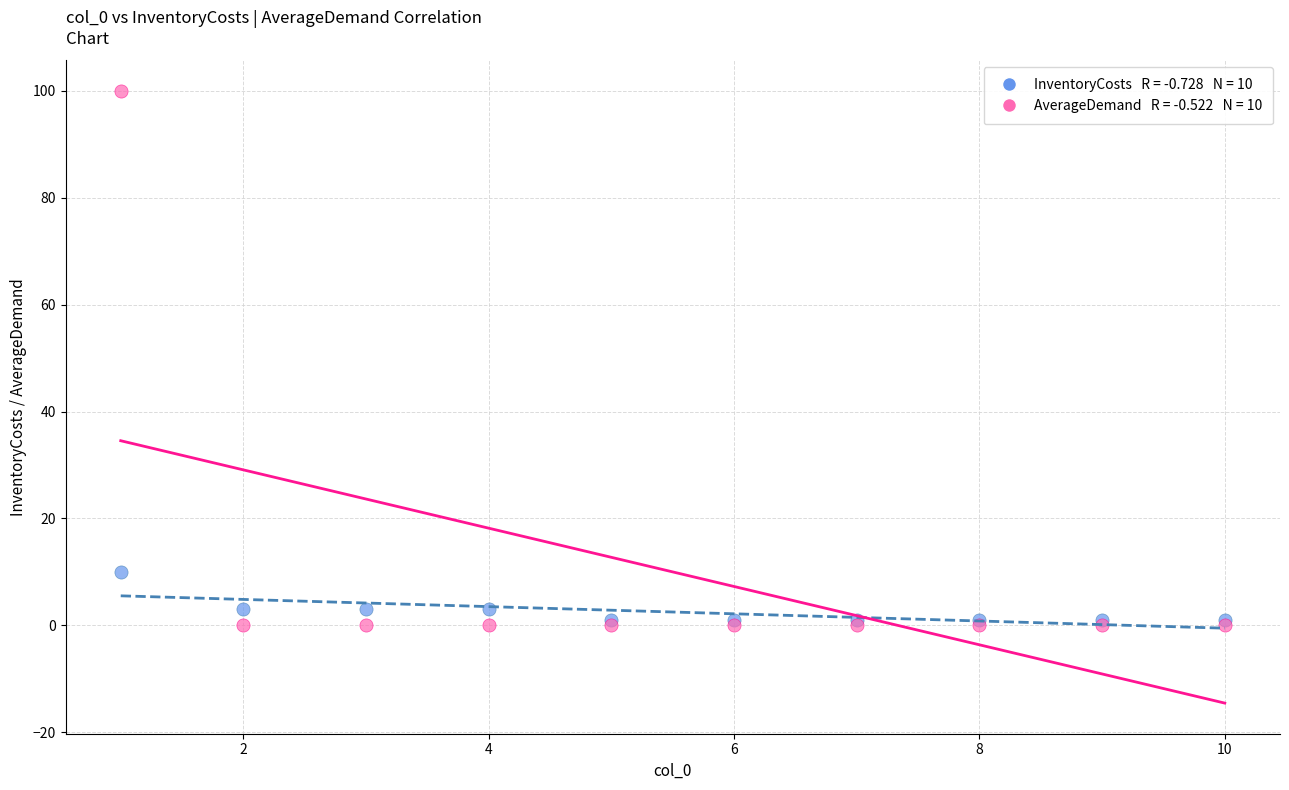

Across all series, what Y value is closest to 50?

10